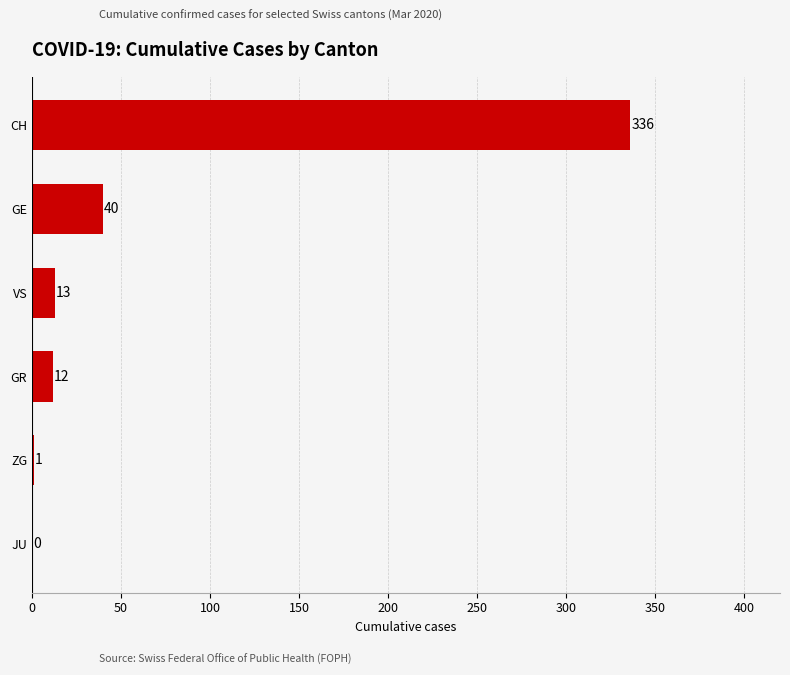

Is it true that the value at VS is 13?

True